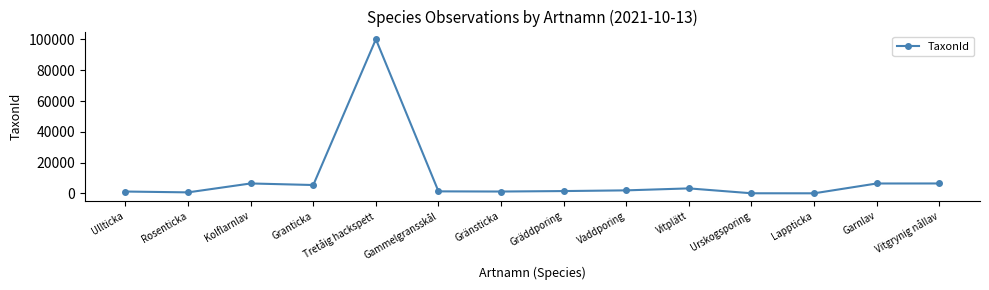

At which category does the chart reach its peak across all series?

Tretåig hackspett